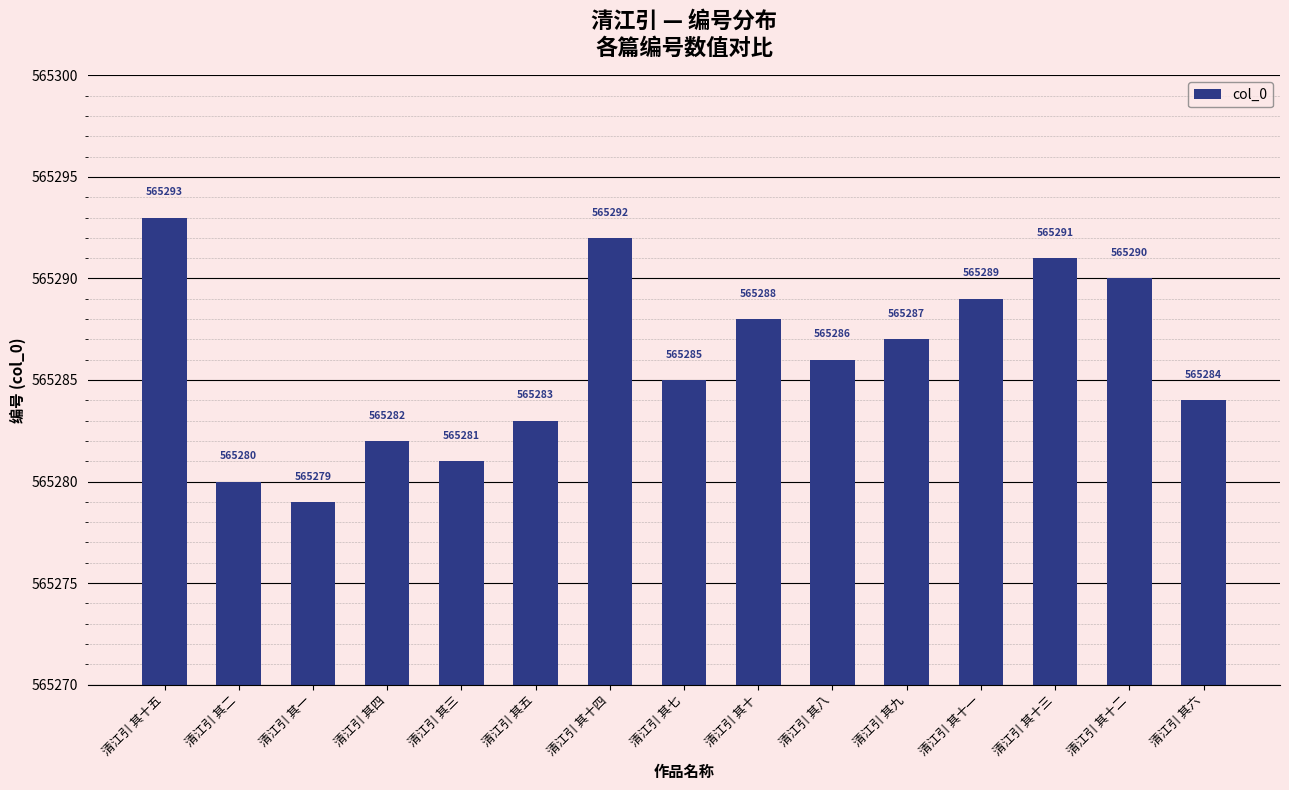

The chart shows a value of 199219 at 清江引 其十四. True or false?

False